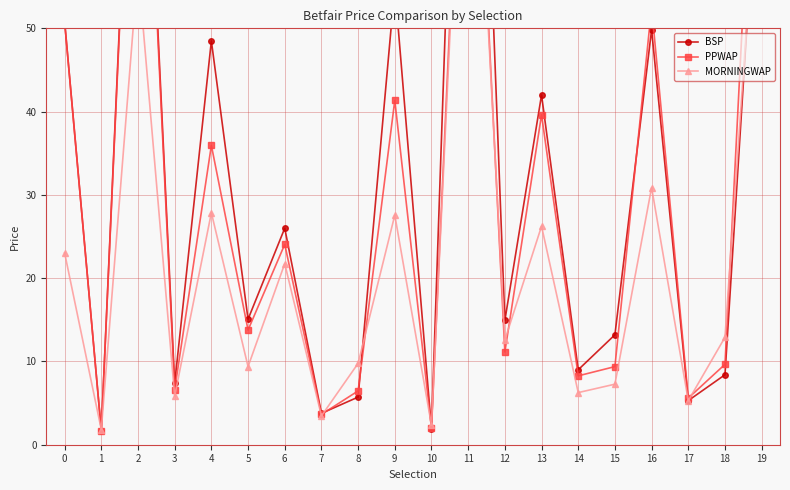

At how many categories does at least one series exceed 97?

2